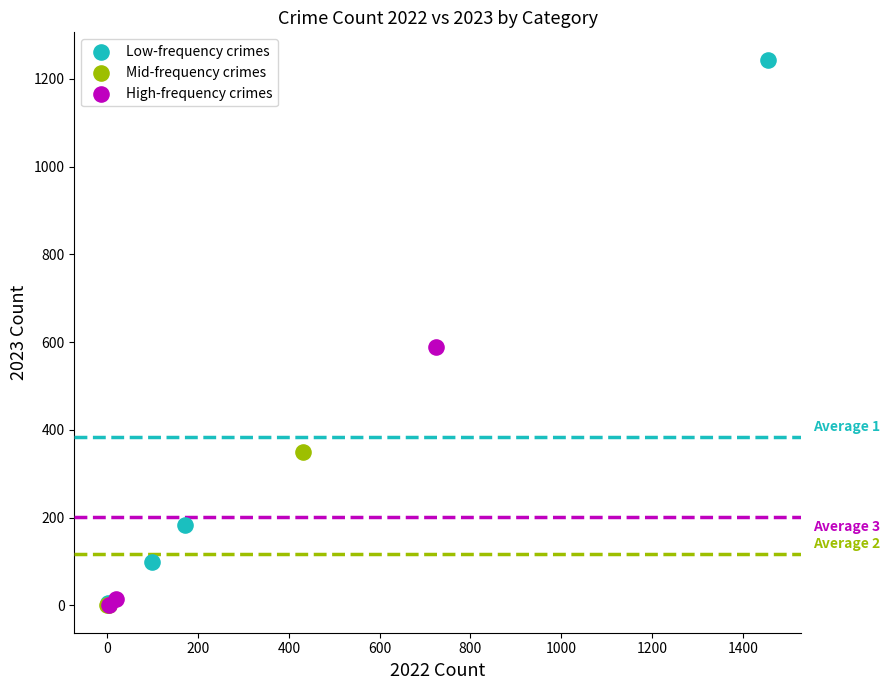

Which series contains the highest Y value?

Low-frequency crimes